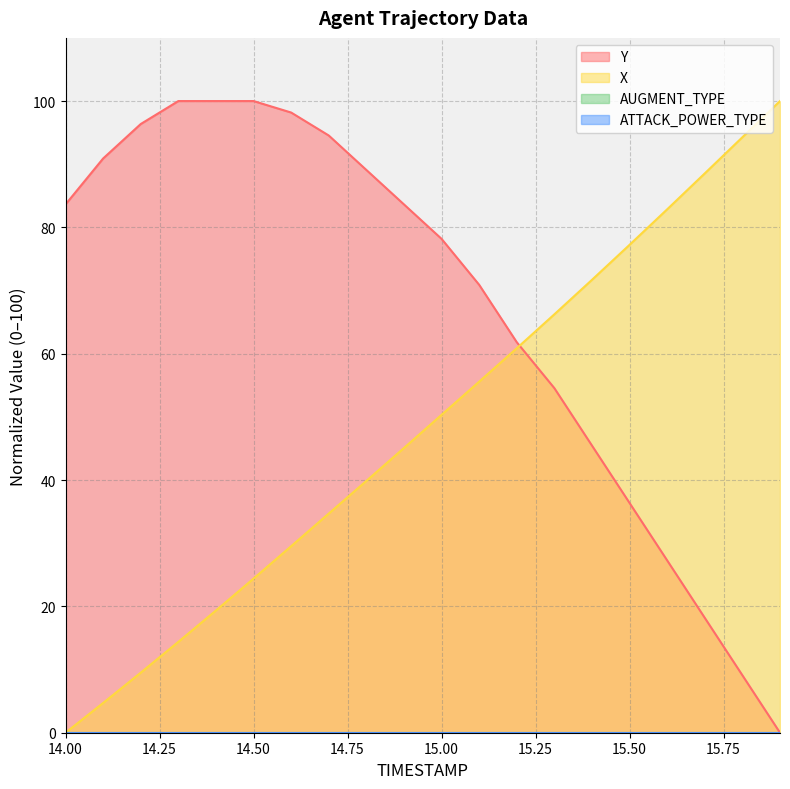

What is the total value across all series at 15.2?

122.7